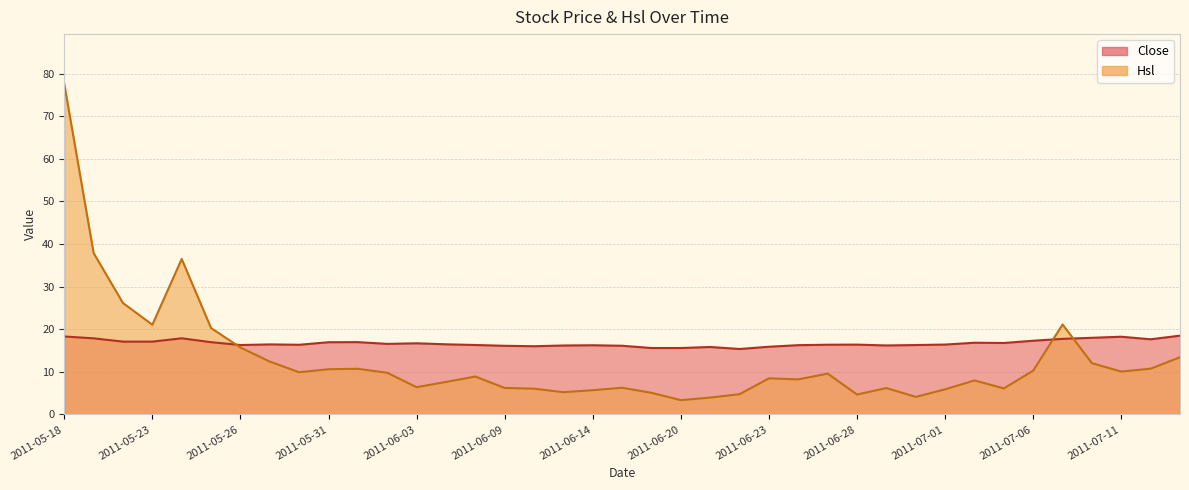

Rank the series by their maximum value, from lowest to highest.

Close, Hsl